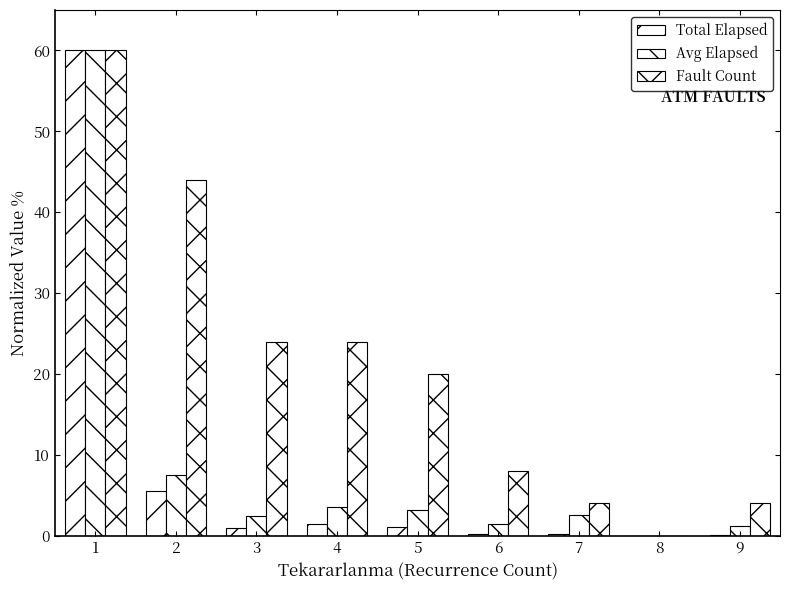

How many values in Avg Elapsed are above zero?

8